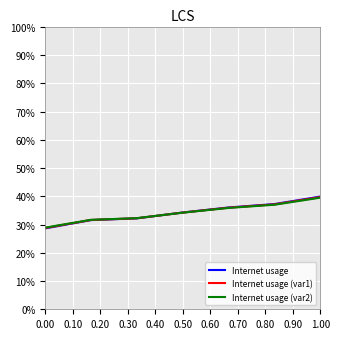

Does the chart display data point markers on the line(s)?

No